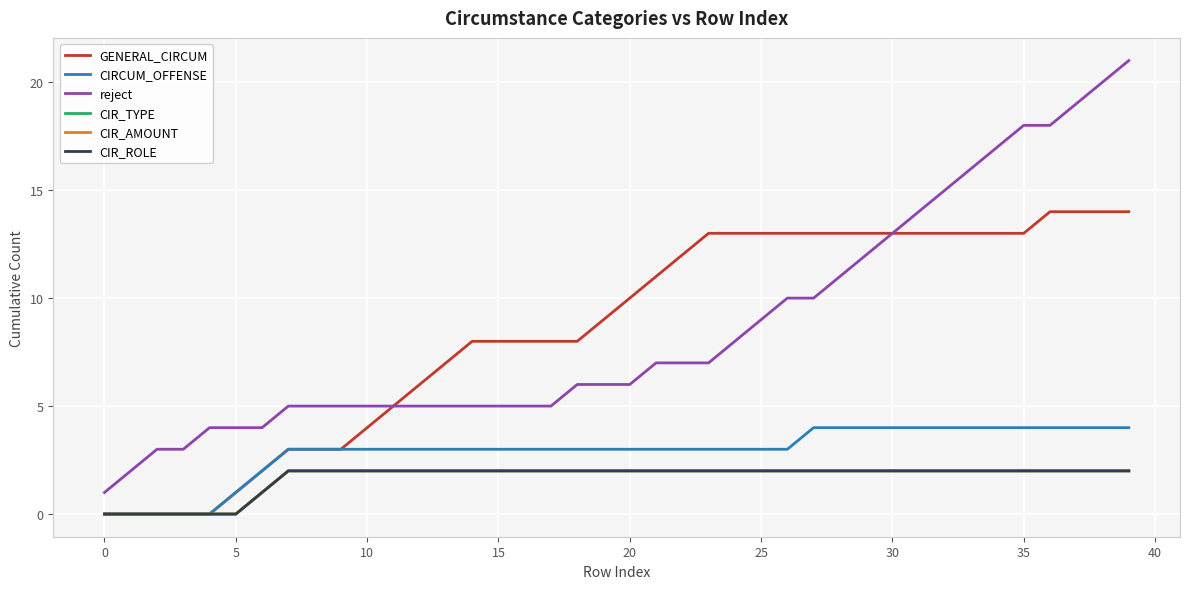

Which series has the largest total across all categories?

reject